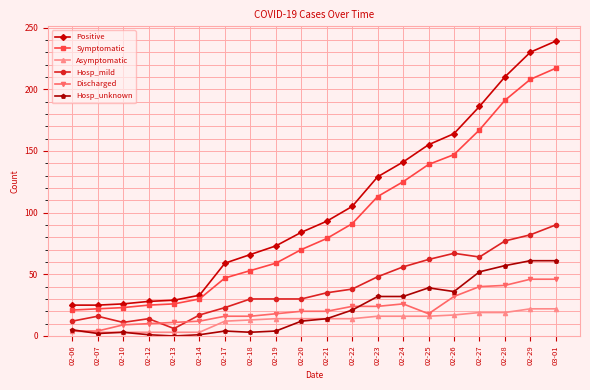

Which label corresponds to the largest value in the chart?

03-01